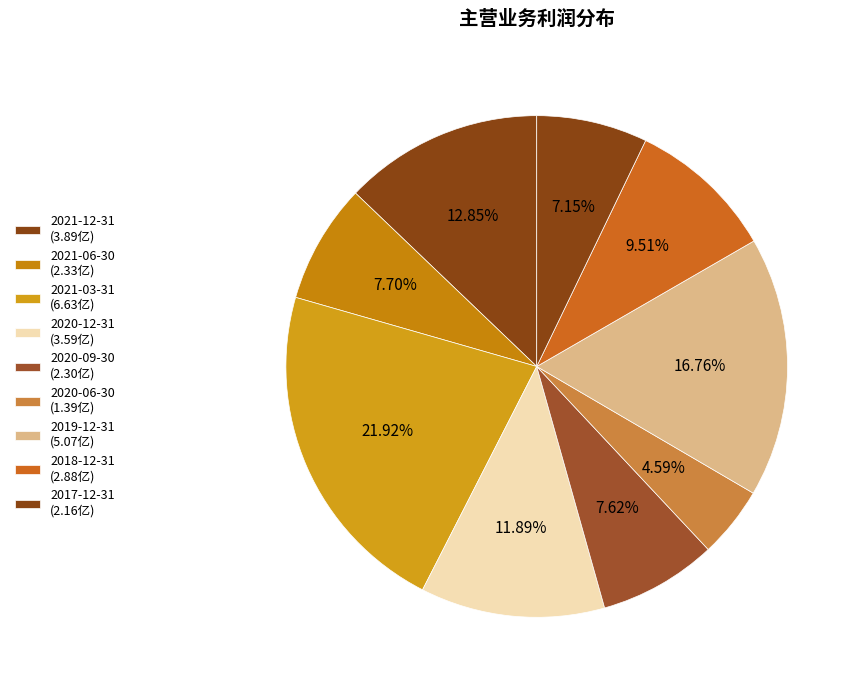

How many segments does this pie chart have?

9